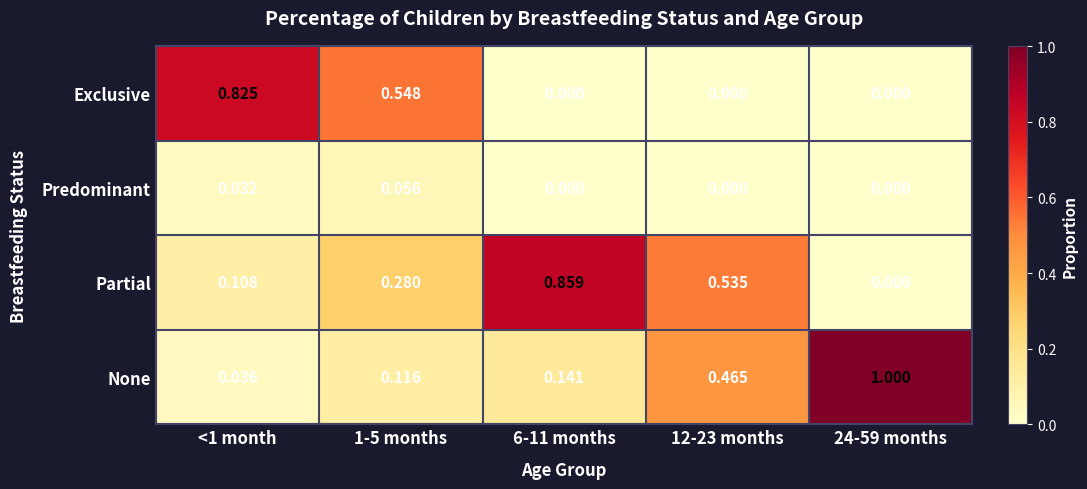

Is the value of None at 1-5 months greater than the value of Exclusive at 12-23 months?

Yes